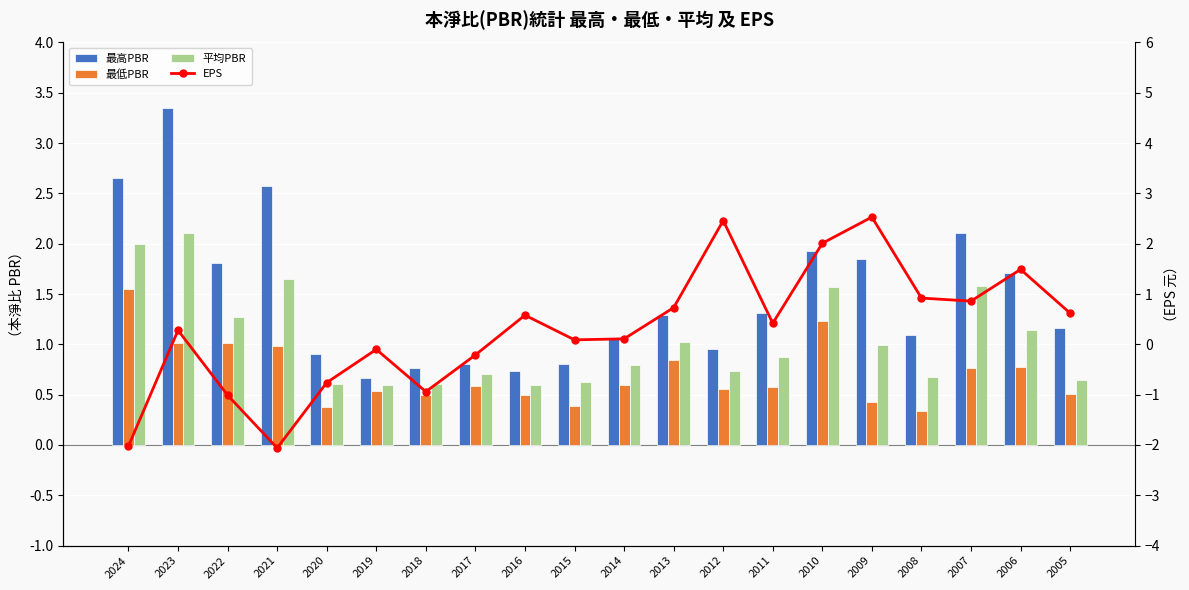

What is the difference between the maximum and minimum values in the 最低PBR series?

1.2